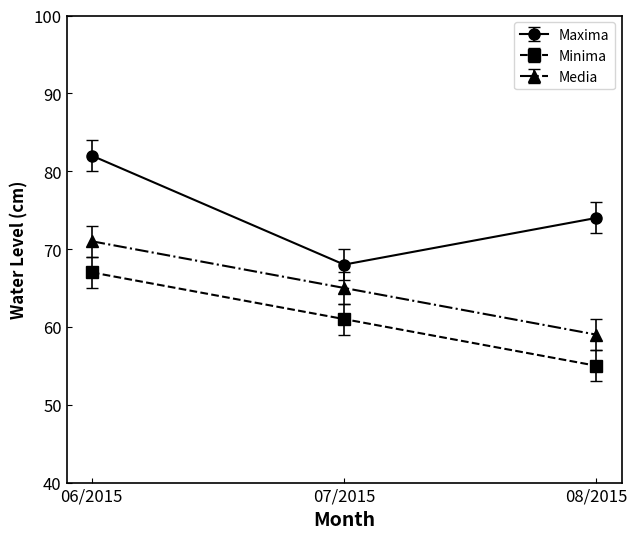

Read the Media value at 06/2015.

71